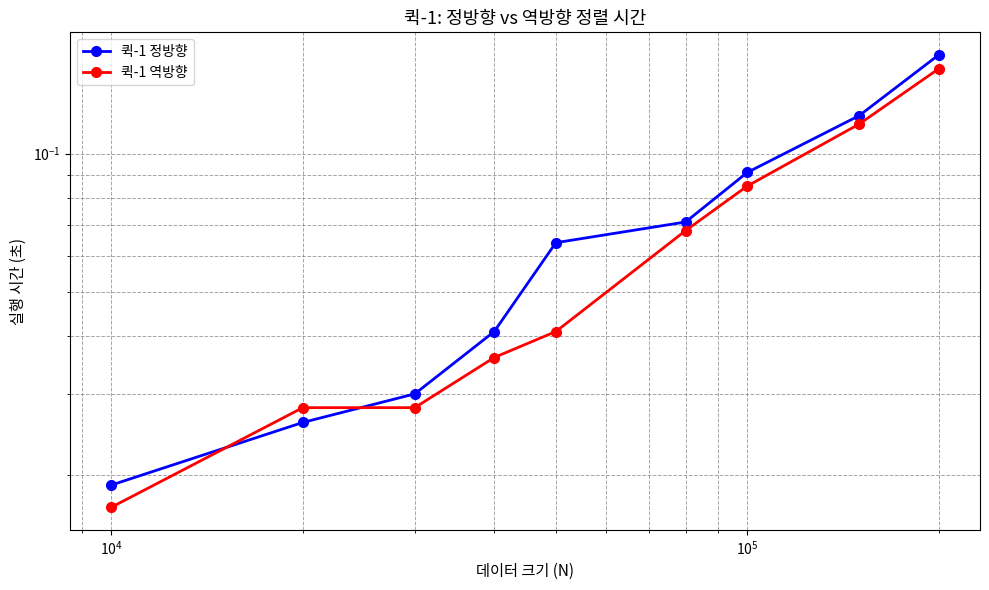

Reading right to left, list all the values displayed in this chart.

퀵-1 정방향: 0.2	0.1	0.1	0.1	0.1	0.0	0.0	0.0	0.0
퀵-1 역방향: 0.2	0.1	0.1	0.1	0.0	0.0	0.0	0.0	0.0